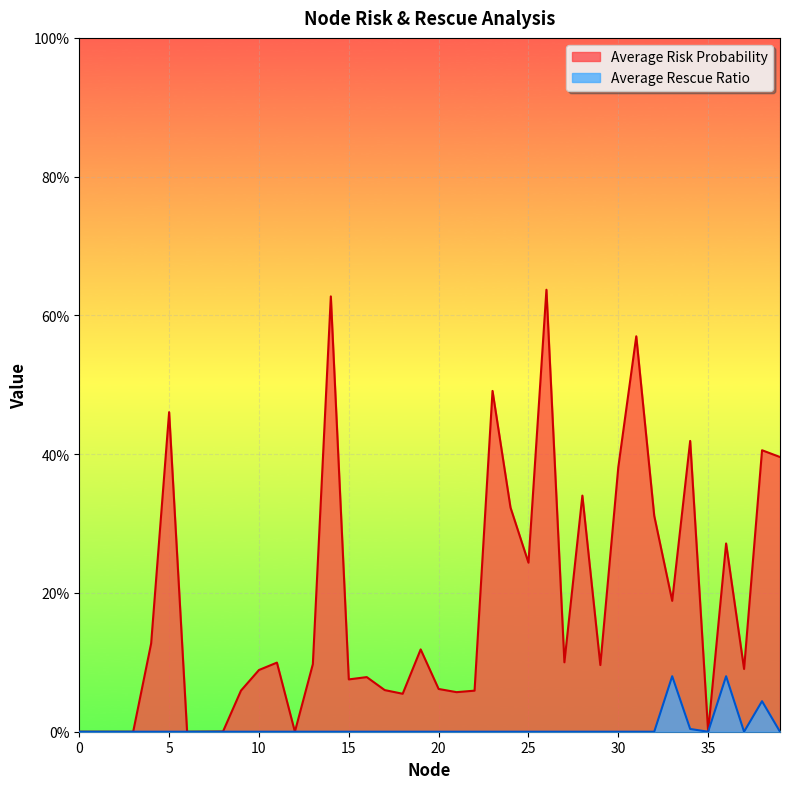

Is it true that Average Risk Probability equals 0.1 at 18?

True